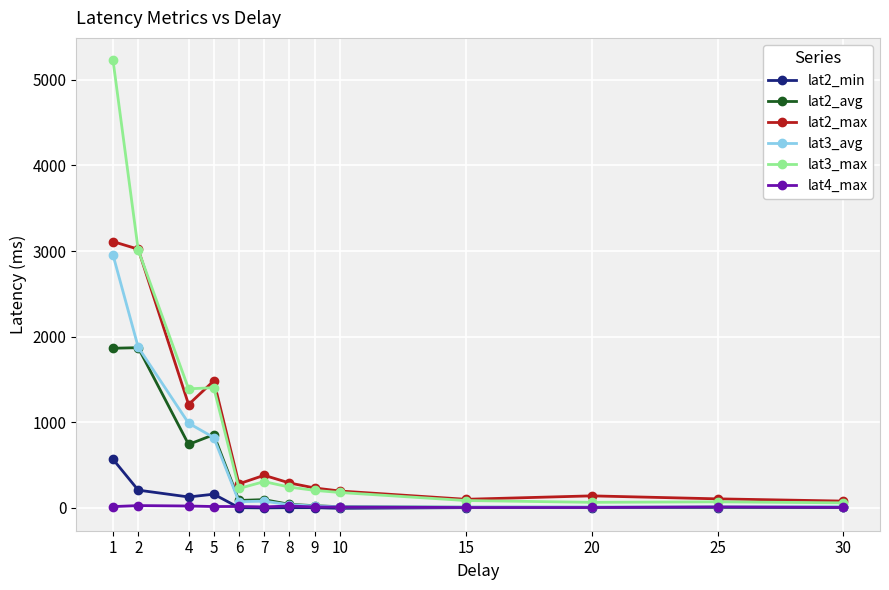

What is the average value of the lat2_avg series?

432.0